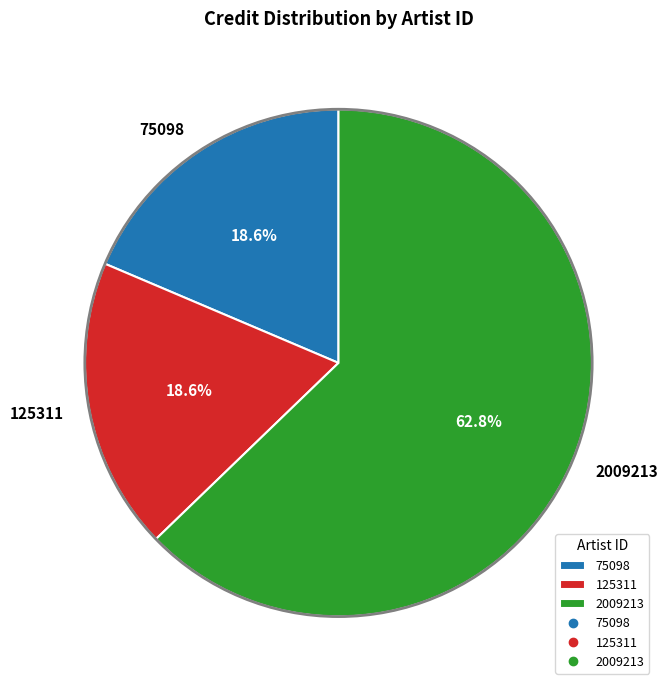

Combined, do 2009213 and 125311 account for over 50%?

Yes